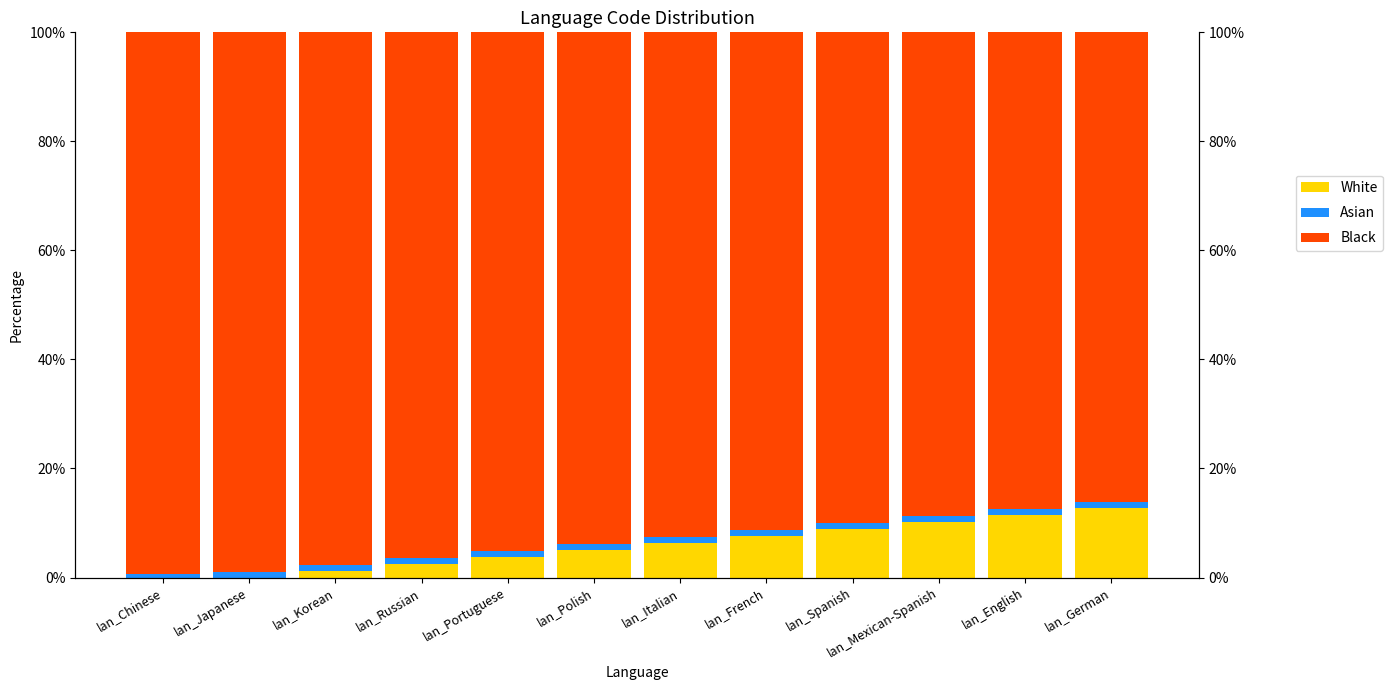

Count the number of data series in this chart.

3